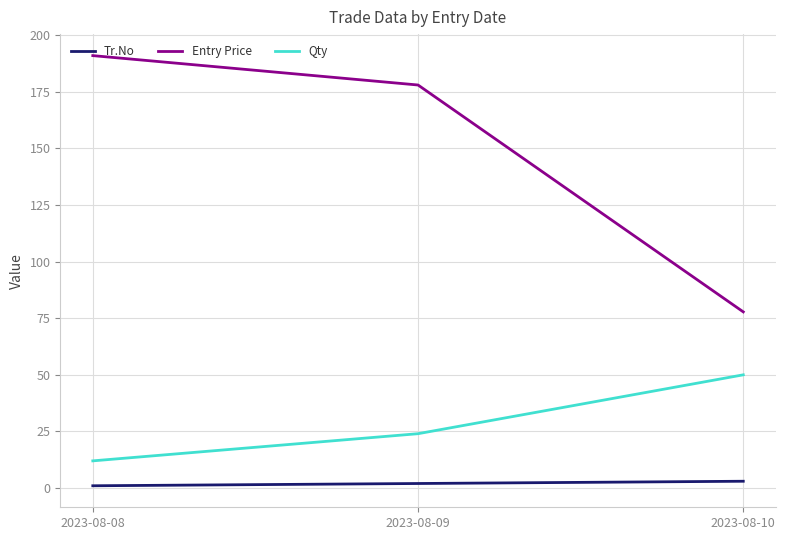

Which series has the widest spread of values?

Entry Price